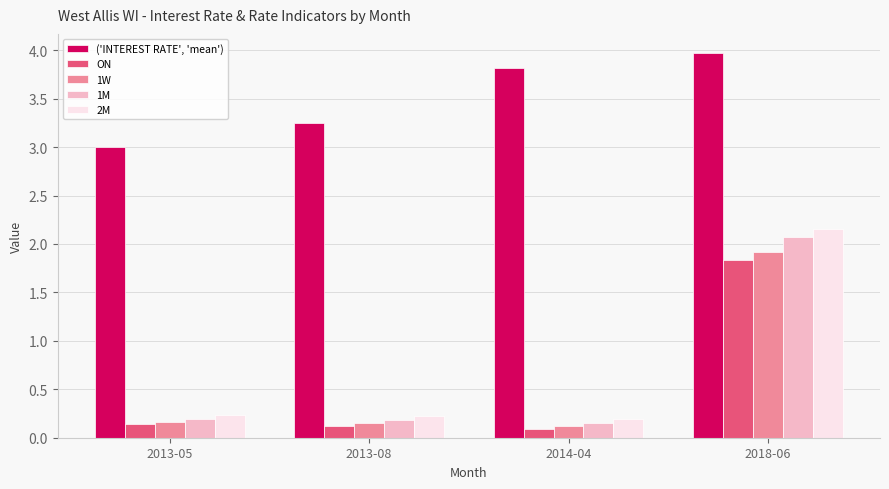

Rank the series by their maximum value, from highest to lowest.

('INTEREST RATE', 'mean'), 2M, 1M, 1W, ON